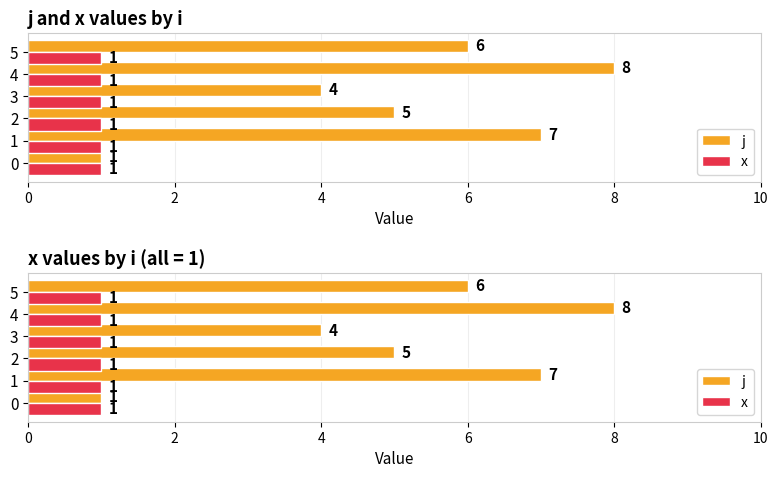

Rank the series at 4 from highest to lowest value.

j, x